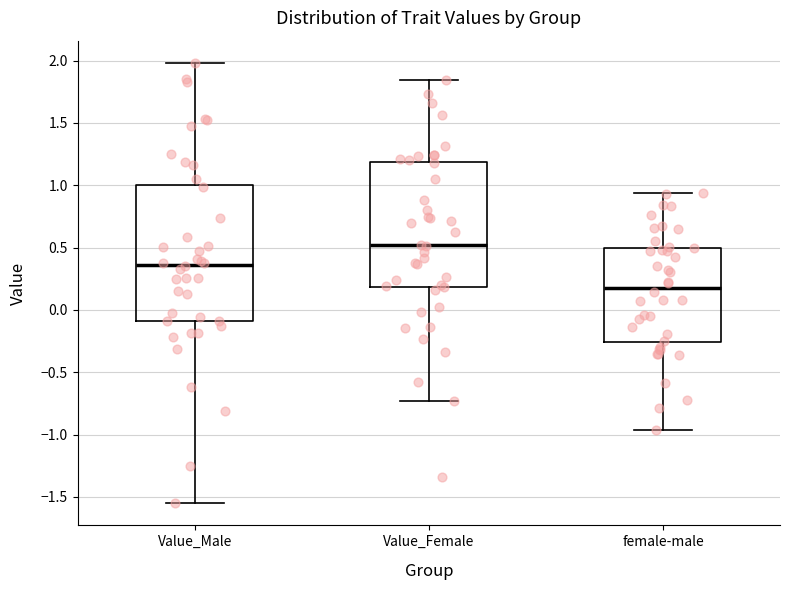

Reading left to right, transcribe this box plot: for each box, give where its median line is, the range the box spans, and where its two whiskers end, as read against the y-axis. The values are not printed on the chart, so give them approximately, as read against the axis.

Value_Male: median 0.35, box -0.10 to 1.00, whiskers -1.55 to 2.00
Value_Female: median 0.50, box 0.20 to 1.20, whiskers -0.75 to 1.85
female-male: median 0.20, box -0.25 to 0.50, whiskers -0.95 to 0.95